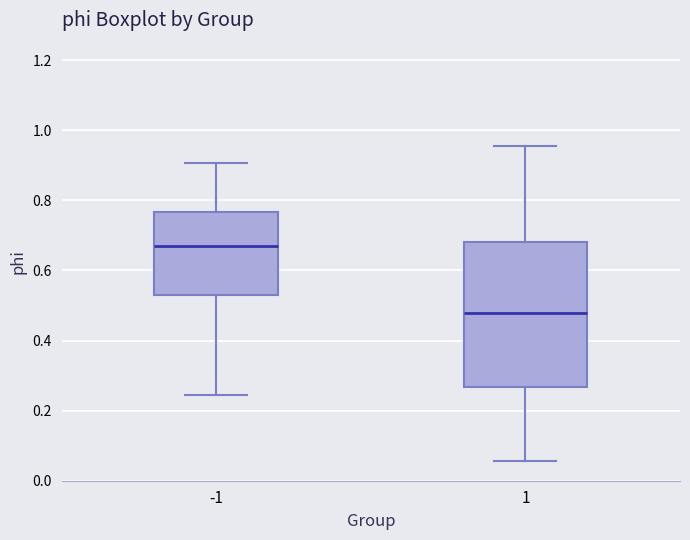

Reading left to right, read every box against the y-axis: the position of its median line, the range the box covers, and the ends of its whiskers. The values are not printed on the chart, so give them approximately, as read against the axis.

-1: median 0.66, box 0.54 to 0.76, whiskers 0.24 to 0.90
1: median 0.48, box 0.26 to 0.68, whiskers 0.06 to 0.96